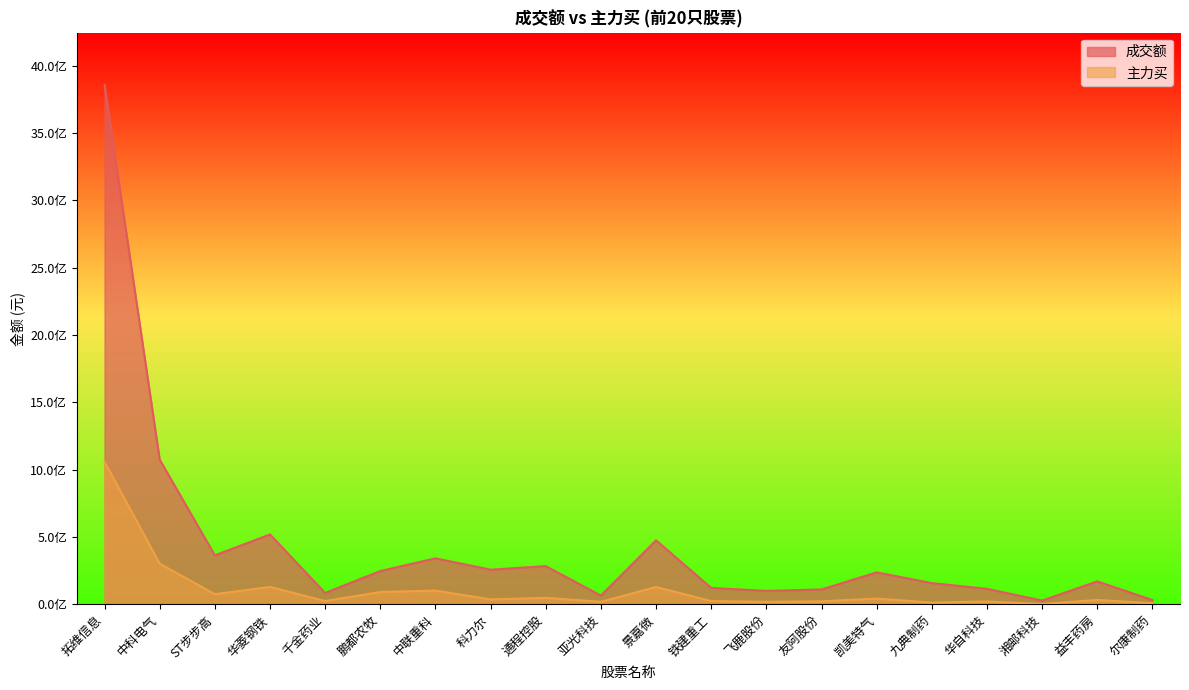

What position from the left is 飞鹿股份?

13